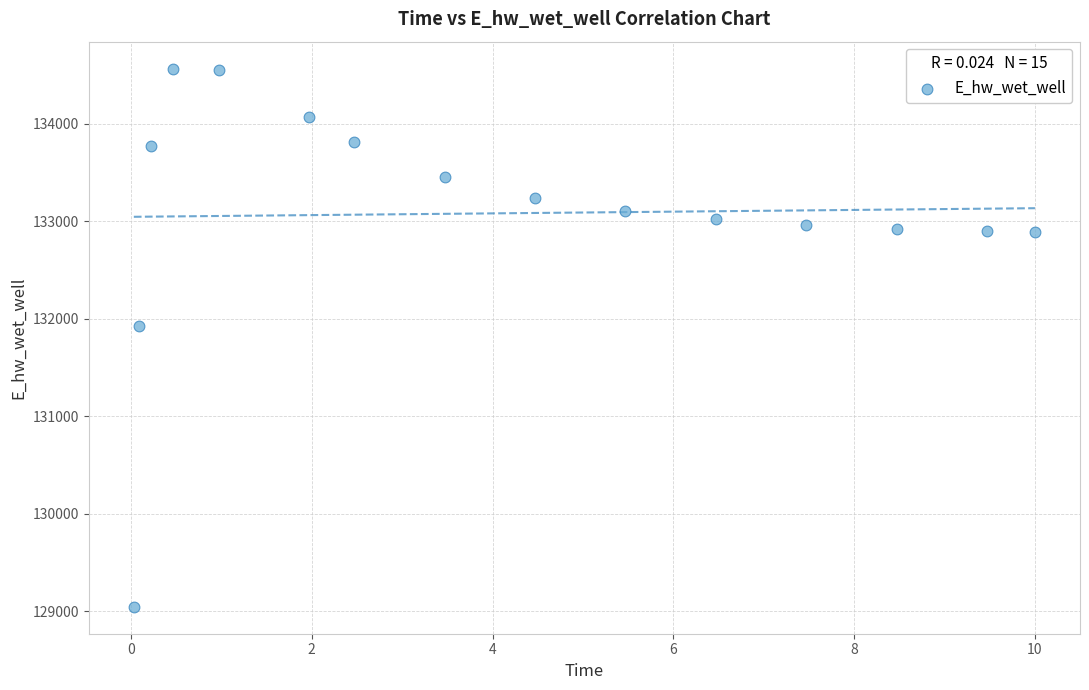

What Y value in the scatter plot is closest to 131806?

131926.4